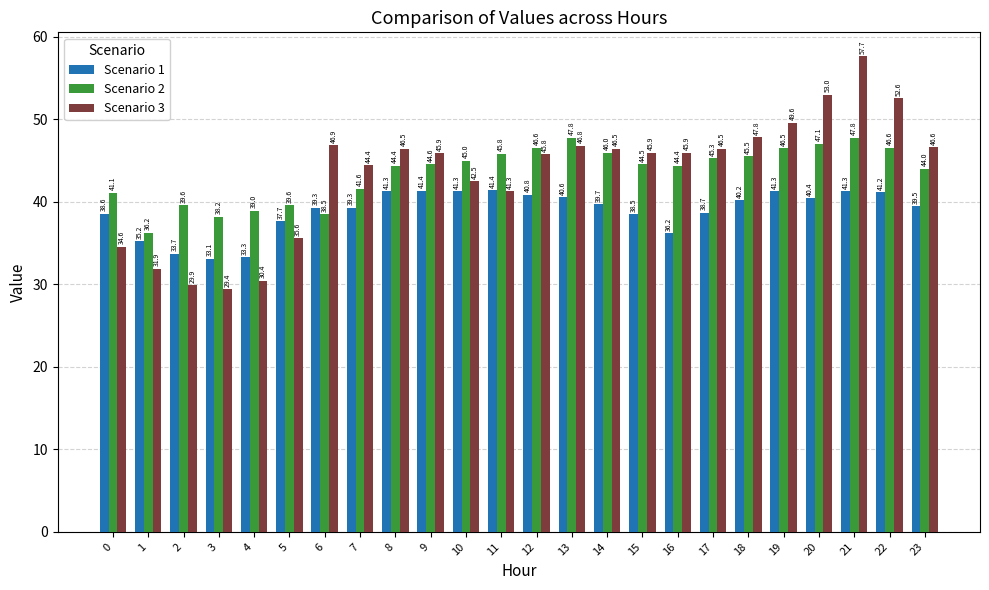

What is the sum of all Scenario 3 values?

1044.0